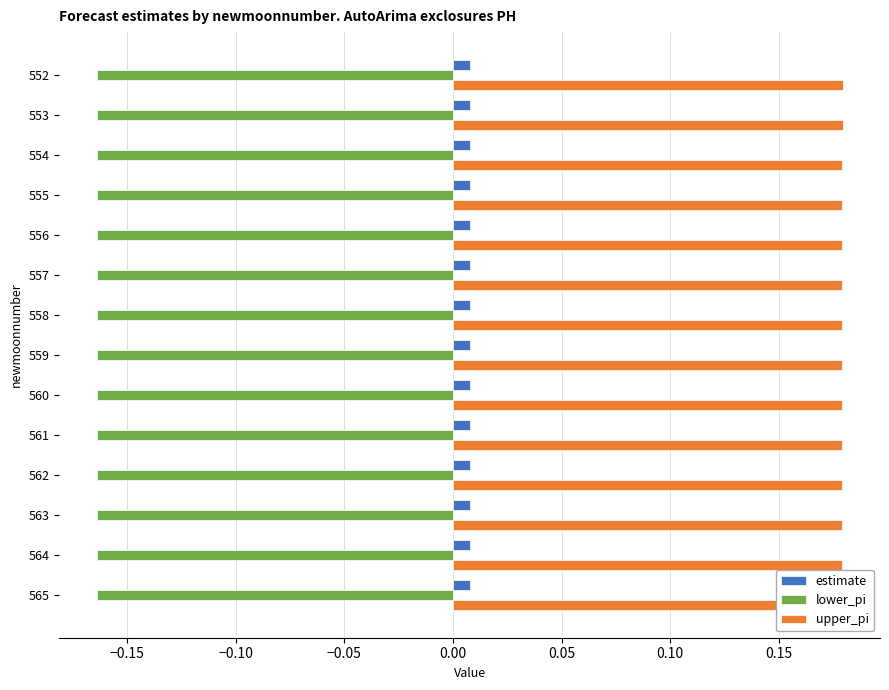

Rank the series by their maximum value, from lowest to highest.

lower_pi, estimate, upper_pi